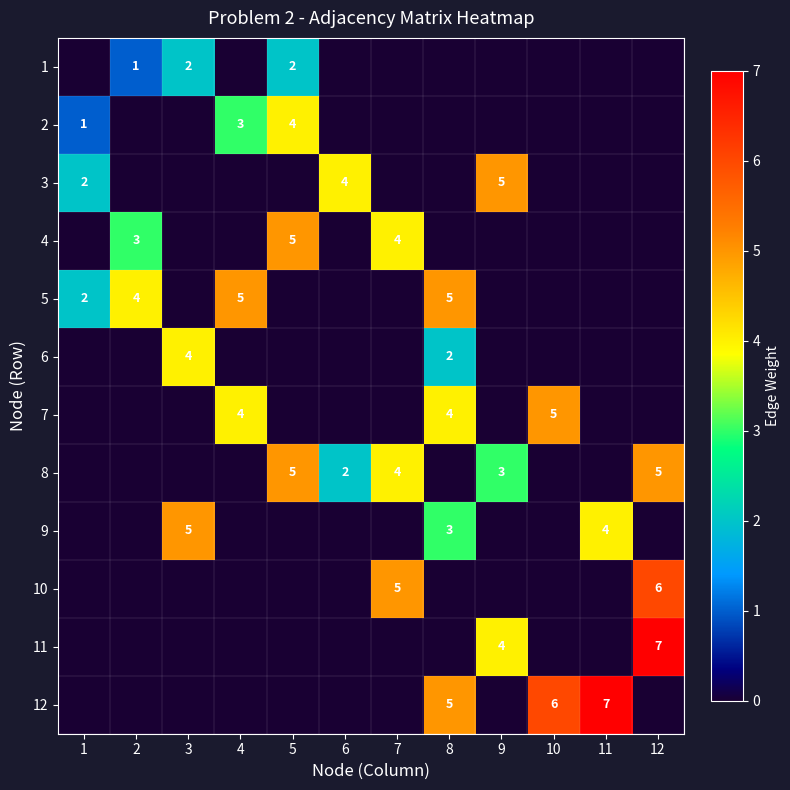

What is the spread (max minus min) of values at 1?

2